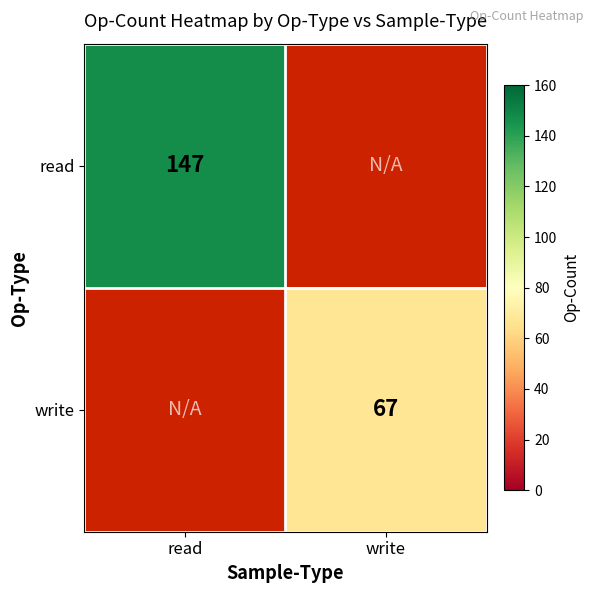

The value of read at read is 147. True or false?

True